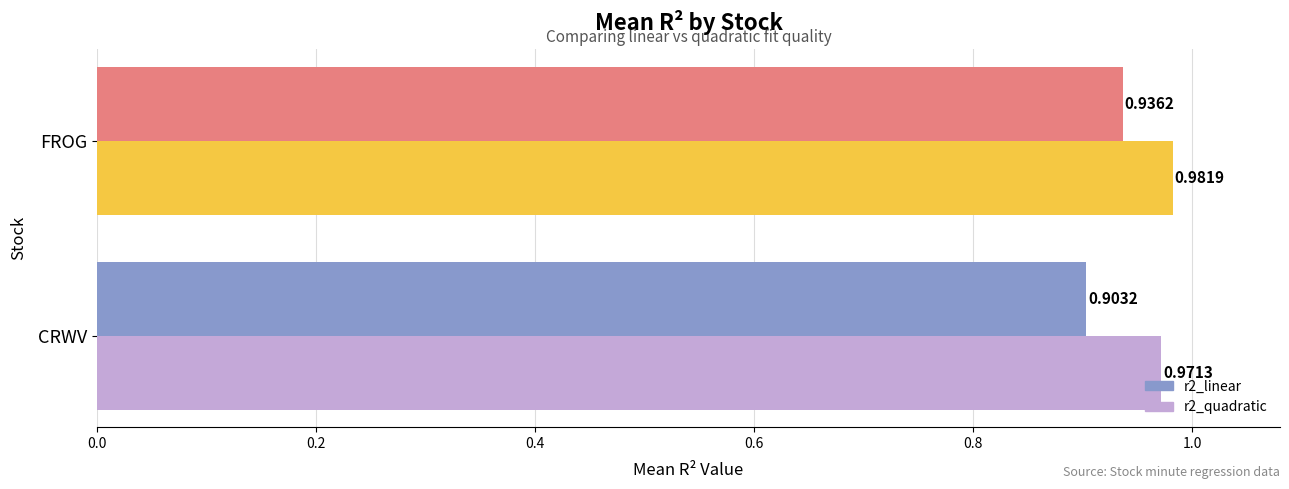

At which label is r2_quadratic closest to 0?

CRWV